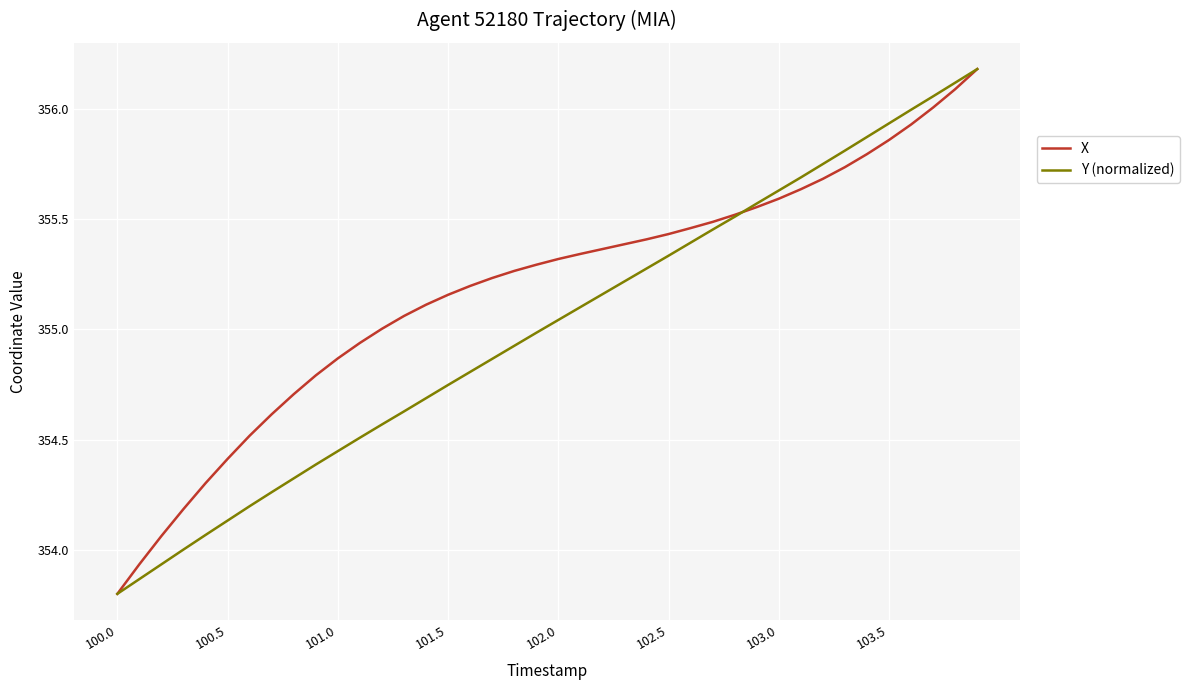

What are all the series names shown in the legend?

X, Y (normalized)